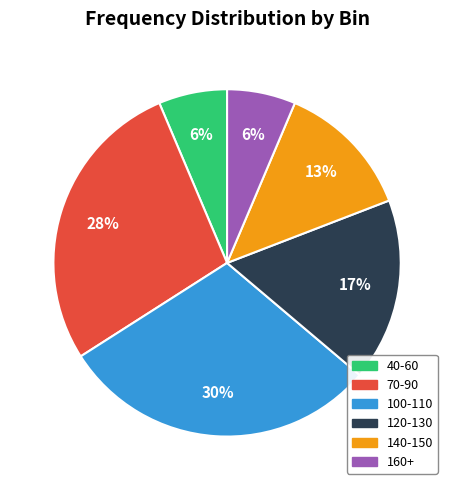

Does 70-90 account for over 50% of the chart?

No